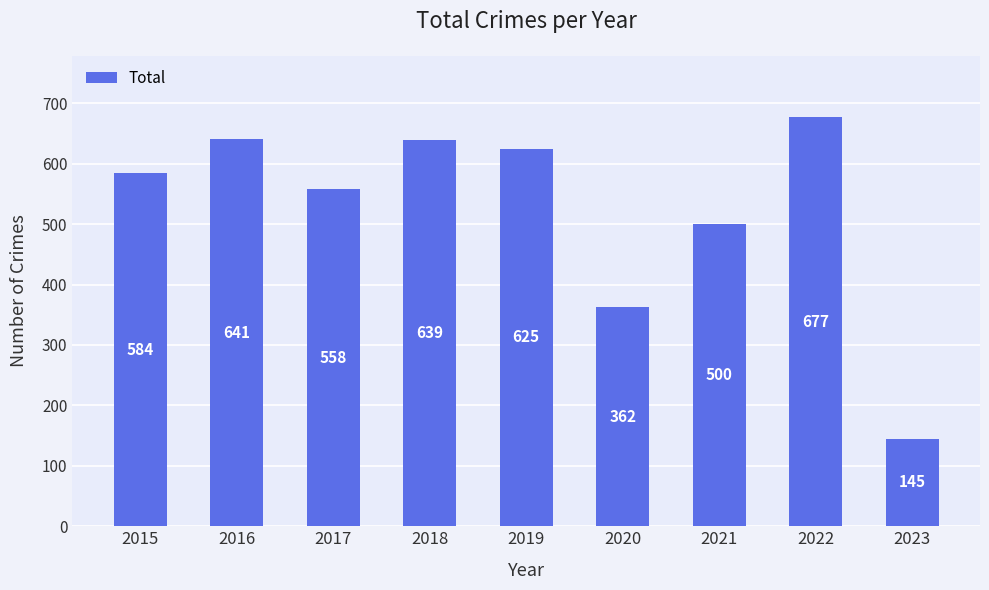

Count the number of data series in this chart.

1